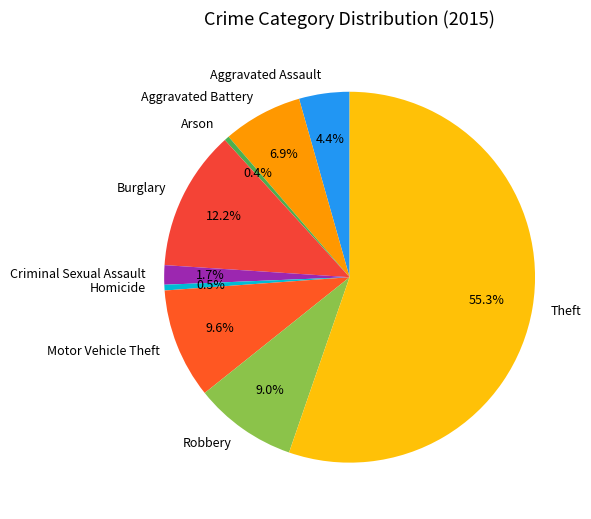

Between Homicide and Robbery, which is larger?

Robbery